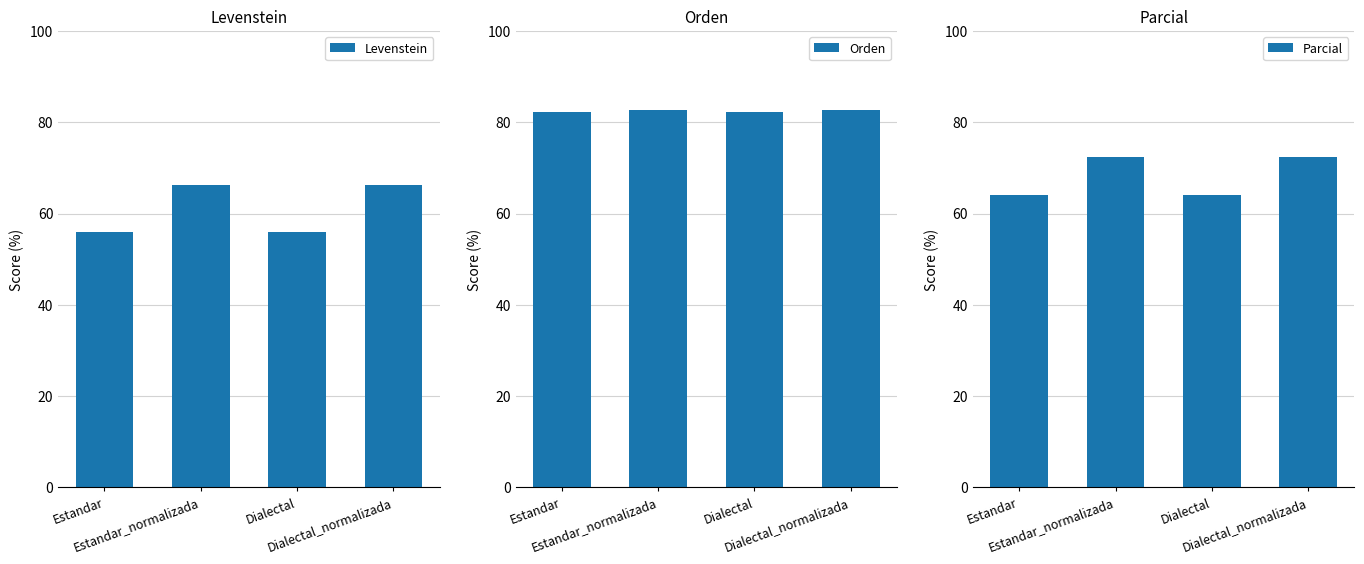

The Levenstein series shows 84.0 at Estandar. True or false?

False